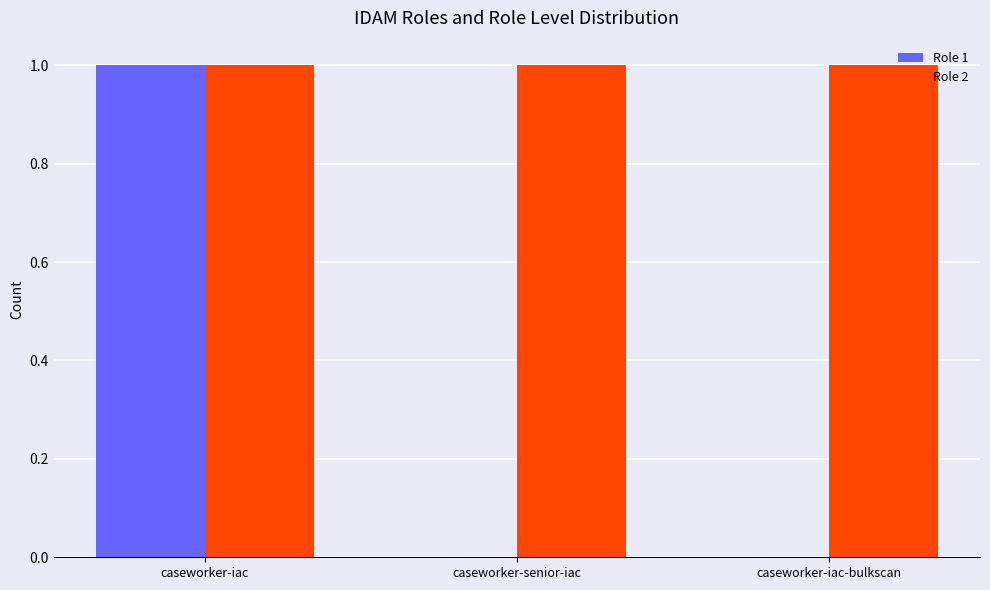

Reading left to right, what are all the values shown in this chart?

Role 1: caseworker-iac=1	caseworker-senior-iac=0	caseworker-iac-bulkscan=0
Role 2: caseworker-iac=1	caseworker-senior-iac=1	caseworker-iac-bulkscan=1